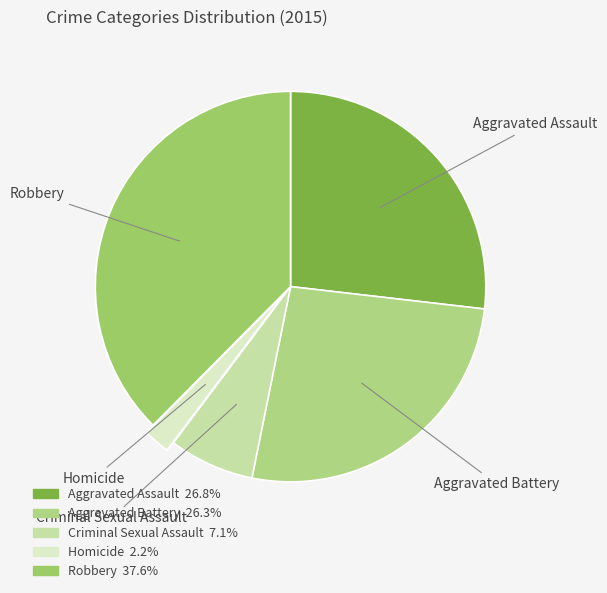

Between Criminal Sexual Assault and Homicide, which is larger?

Criminal Sexual Assault